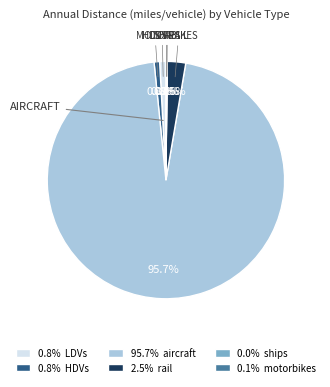

Is there any slice that represents more than half of the pie?

Yes